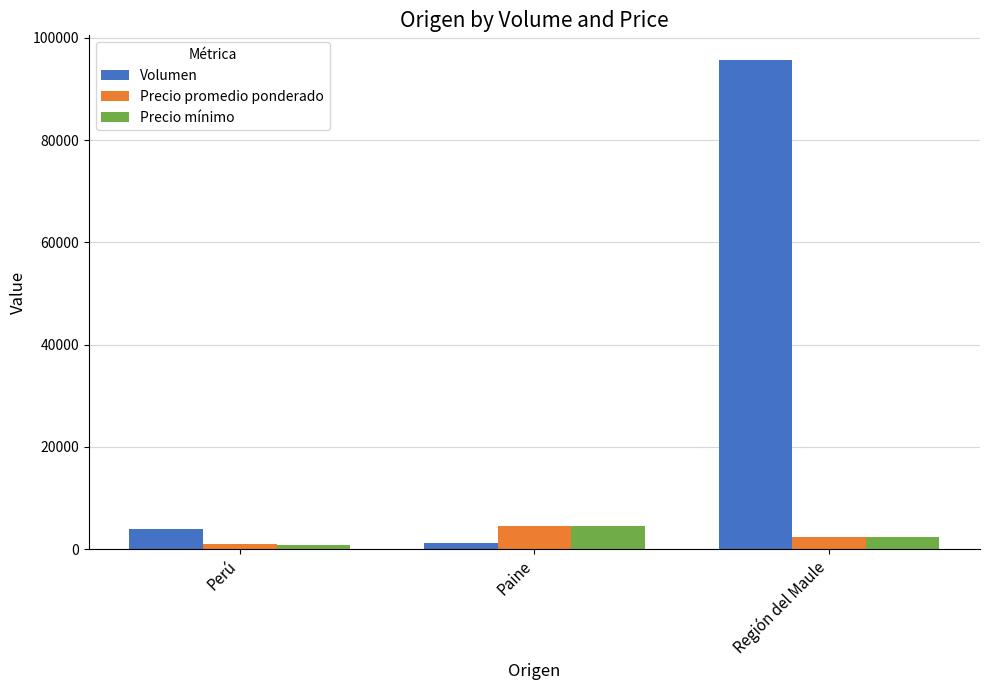

Between Paine and Región del Maule, which series saw the biggest shift?

Volumen